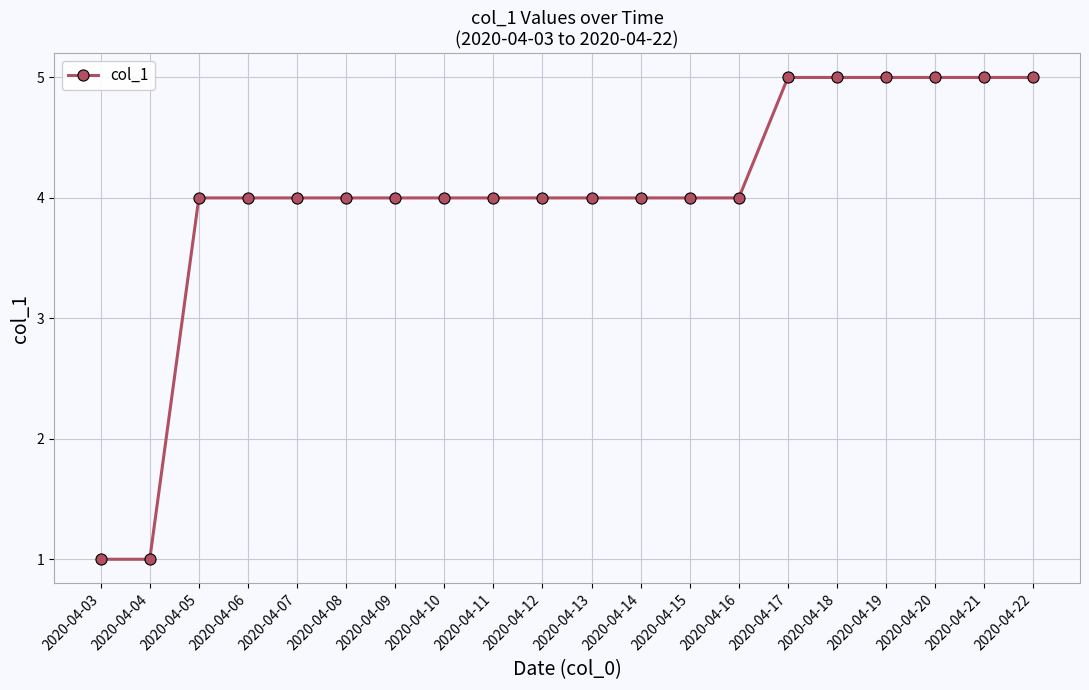

How many data points does each series have?

20